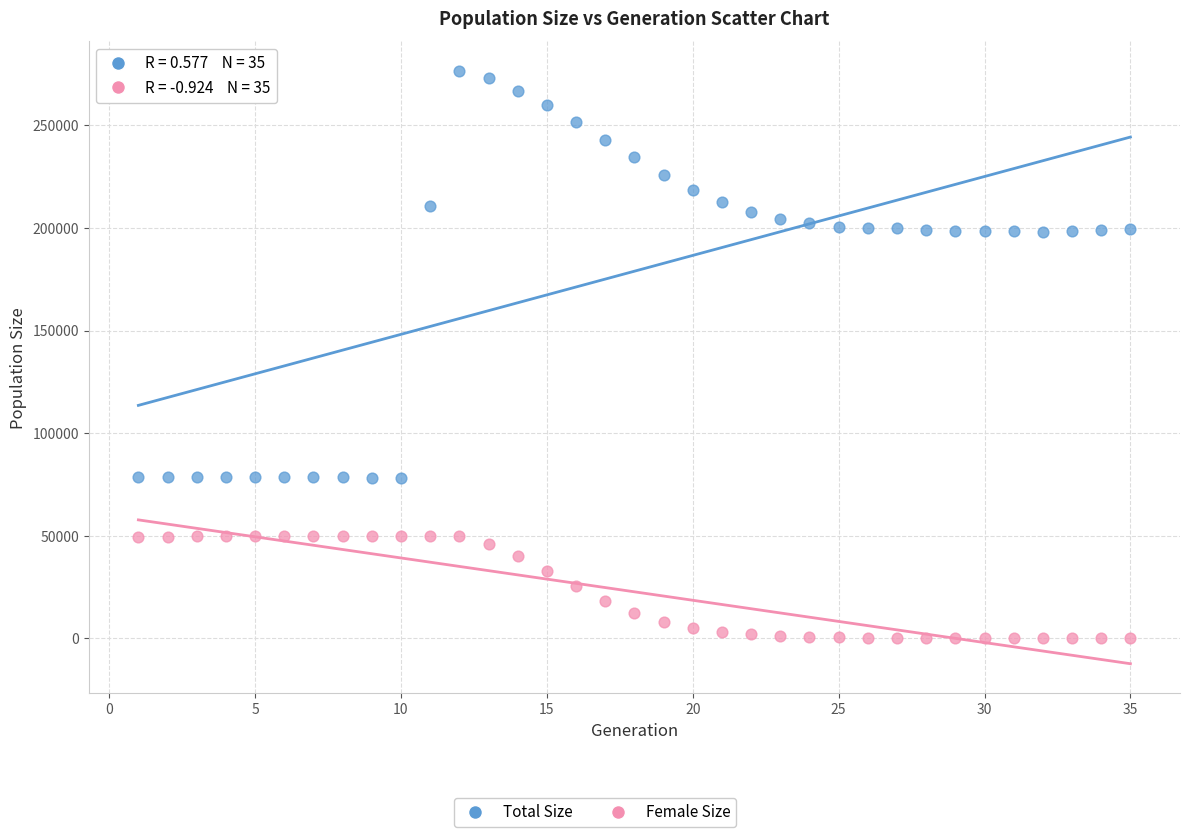

Across all data points, what is the range of Y values (max minus min)?

276564